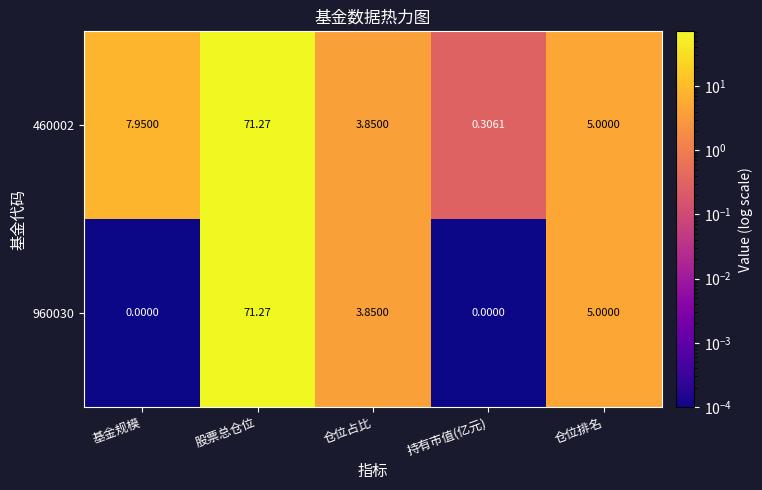

Rank the series by their average value, from lowest to highest.

960030, 460002